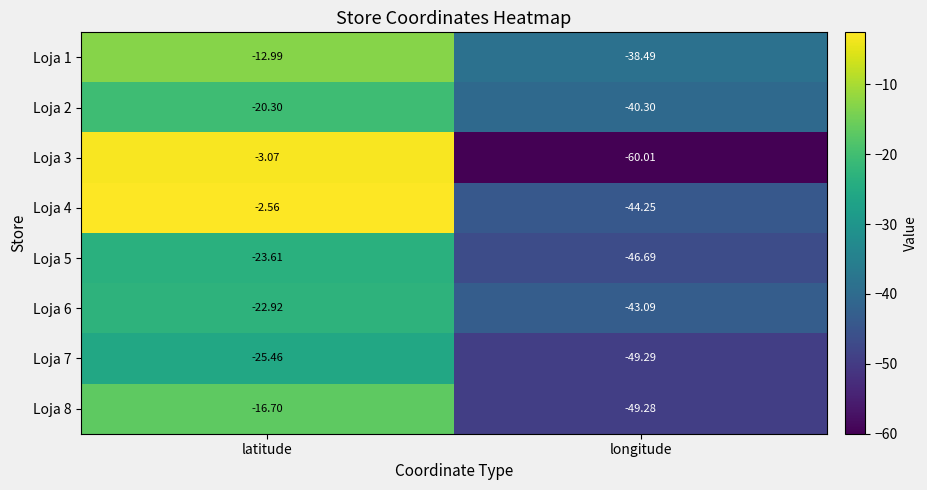

Where is Loja 1 nearest to the value -25?

latitude